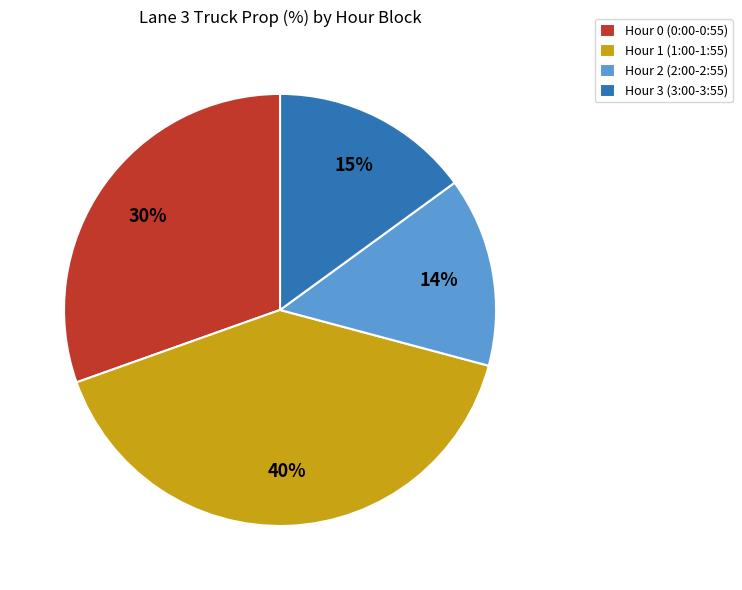

Rank the categories by value from highest to lowest.

Hour 1 (1:00-1:55), Hour 0 (0:00-0:55), Hour 3 (3:00-3:55), Hour 2 (2:00-2:55)